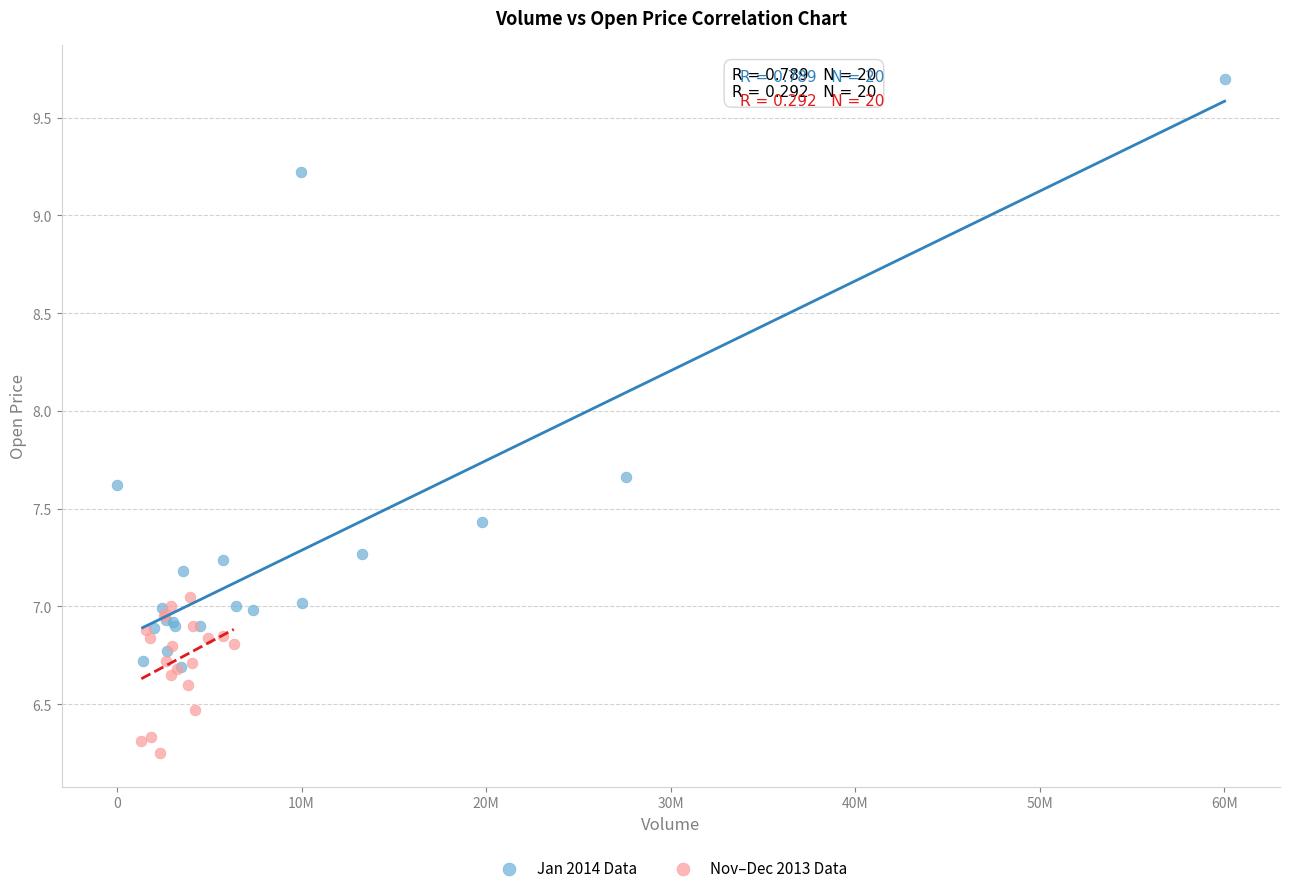

Which series contains the highest Y value?

Jan 2014 Data